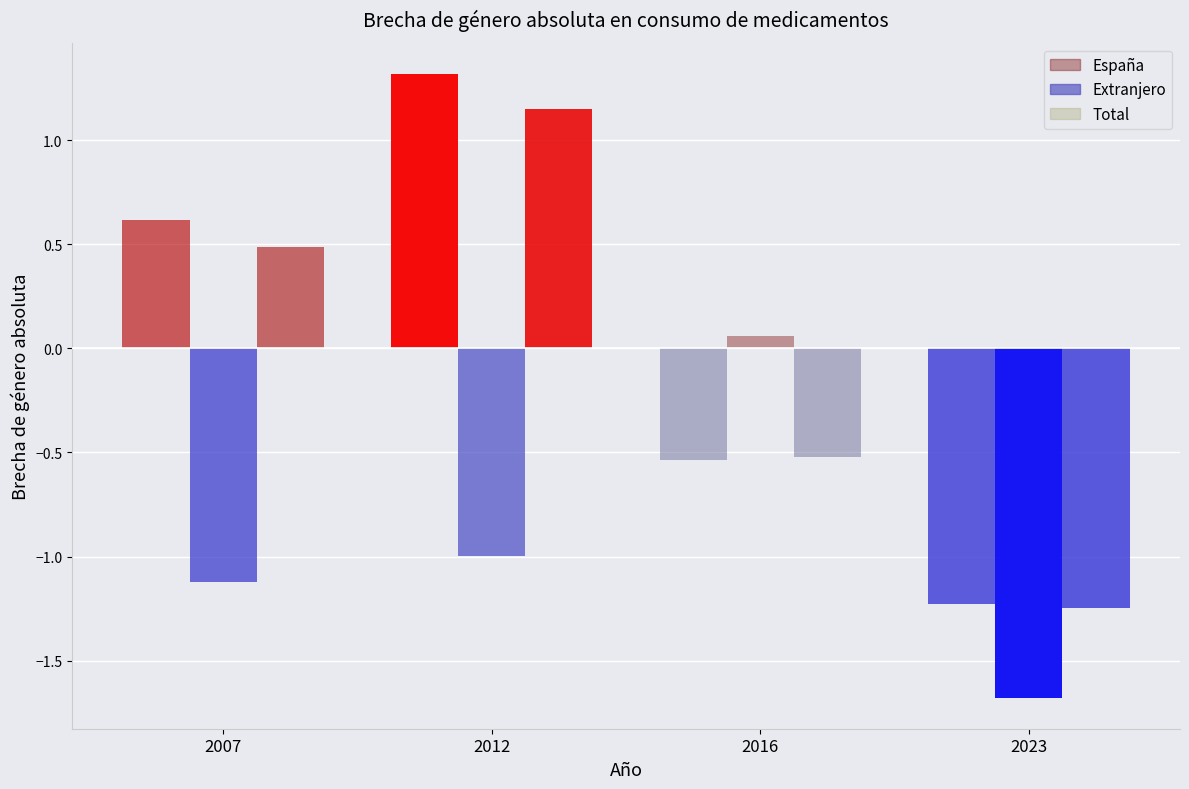

What are all the series names shown in the legend?

España, Extranjero, Total